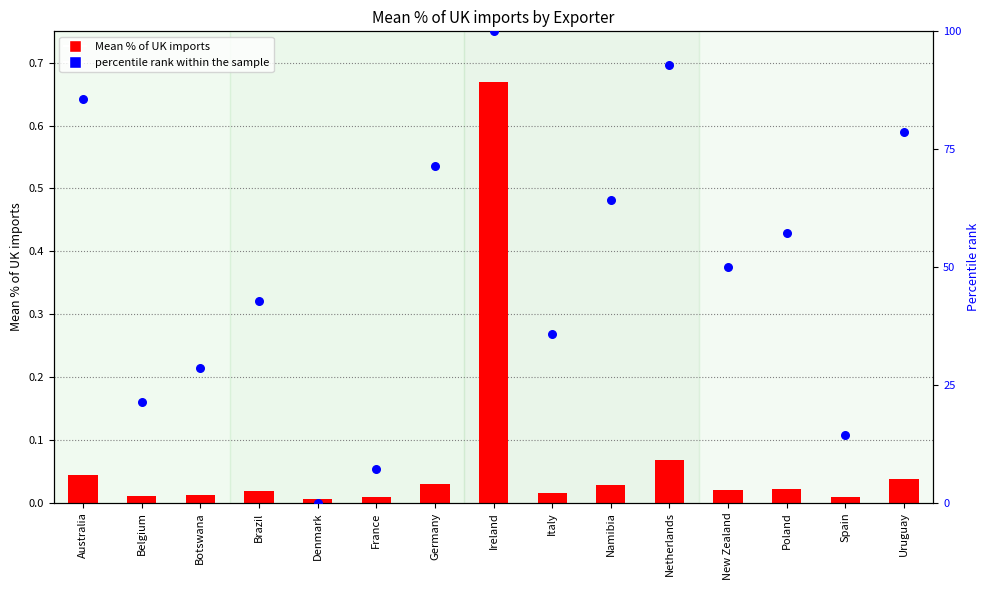

At which category is the sum across all series the highest?

Ireland